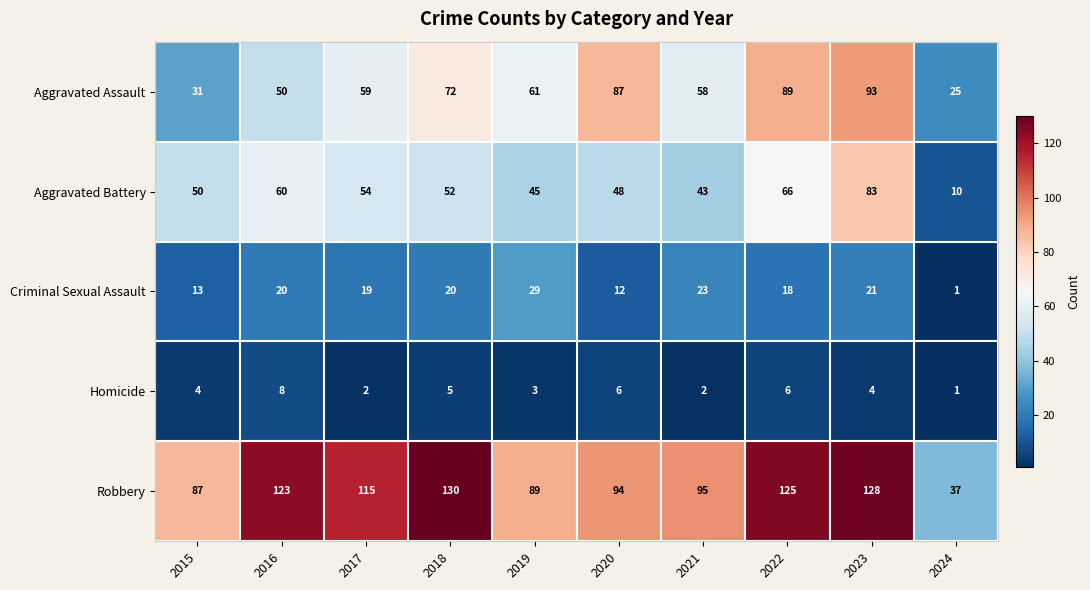

Which series has the largest total across all categories?

Robbery